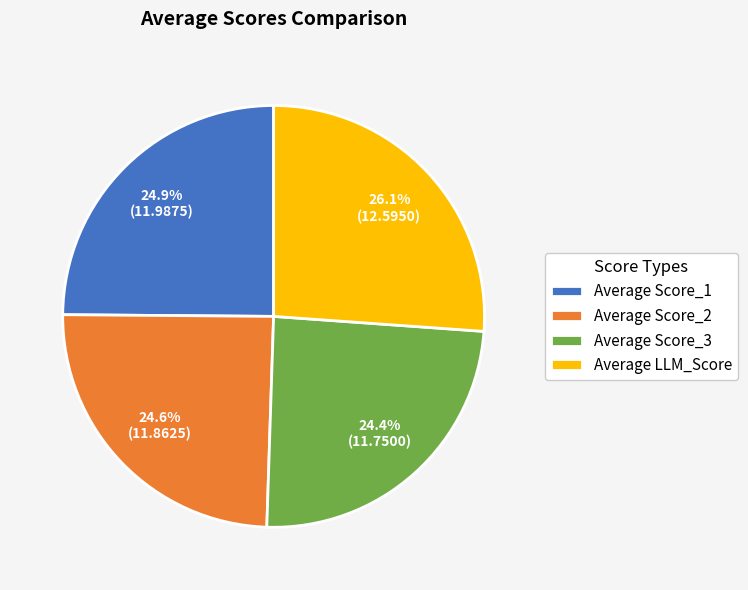

What portion of the pie excludes Average Score_3?

75.6%